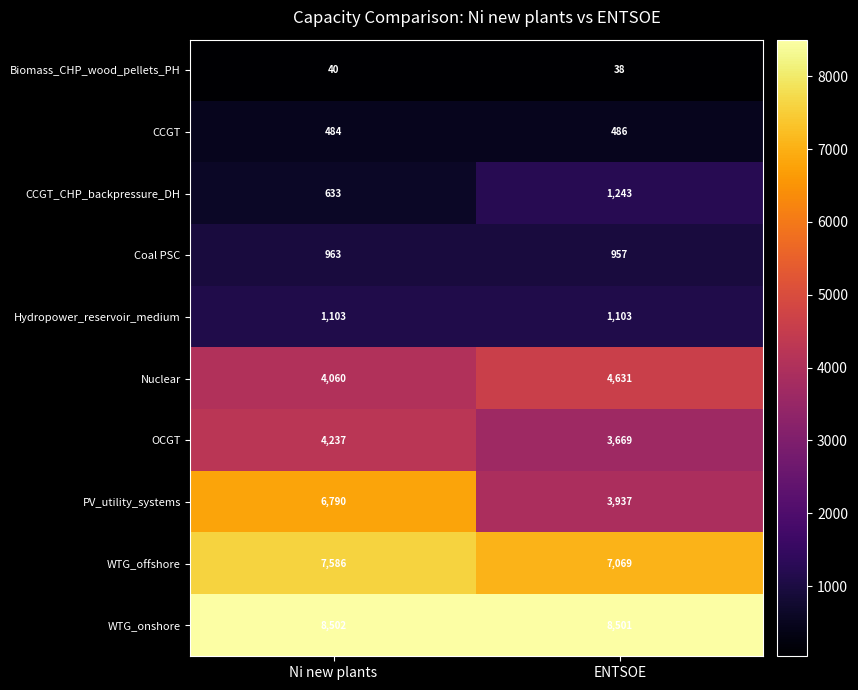

At which label is WTG_onshore closest to 8501?

ENTSOE